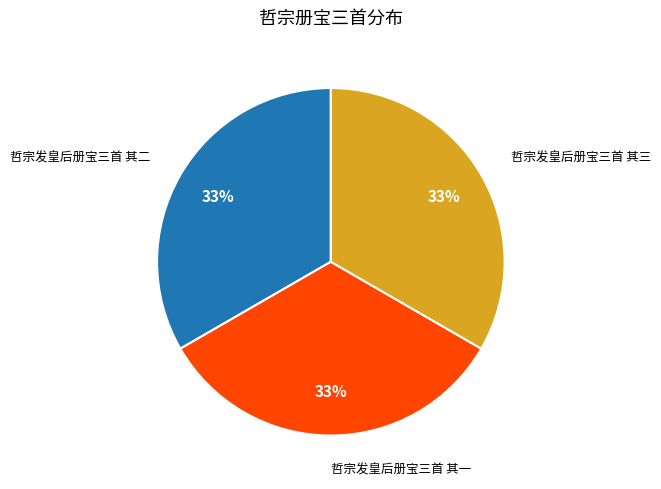

Is 哲宗发皇后册宝三首 其二 the majority of the pie?

No